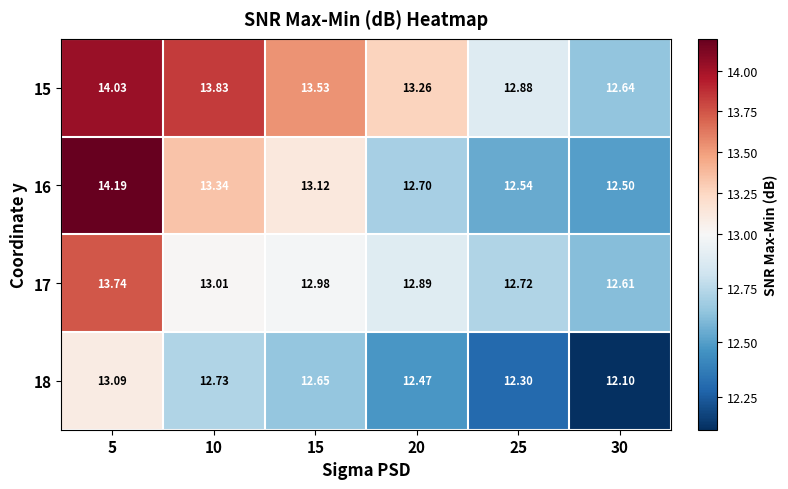

Which category has the highest value across all series?

5